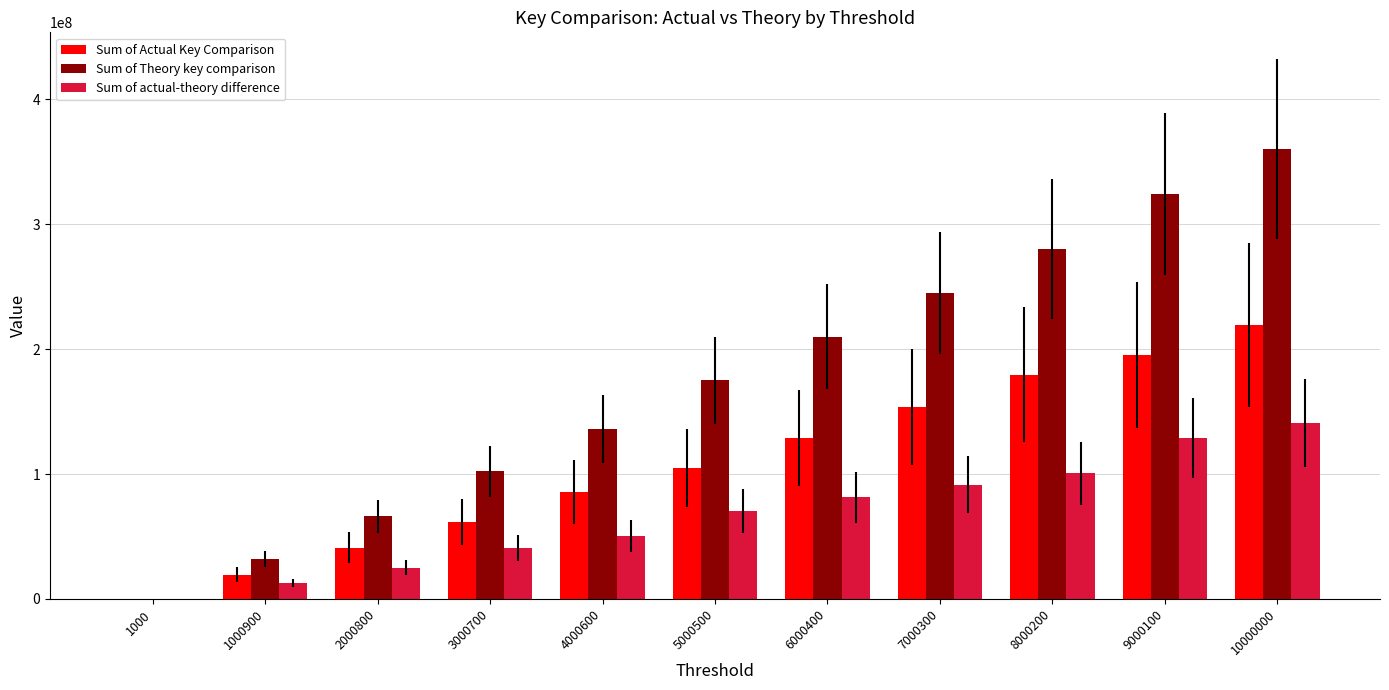

Reading left to right, list all the values displayed in this chart.

Sum of Actual Key Comparison: 9458	19460256	40910484	61370465	85785533	104728048	128715978	153655224	179526174	195171735	219444179
Sum of Theory key comparison: 22000	32028800	66026400	102023800	136020400	175017500	210014000	245010500	280007000	324003600	360000000
Sum of actual-theory difference: 12542	12568544	25115916	40653335	50234867	70289452	81298022	91355276	100480826	128831865	140555821